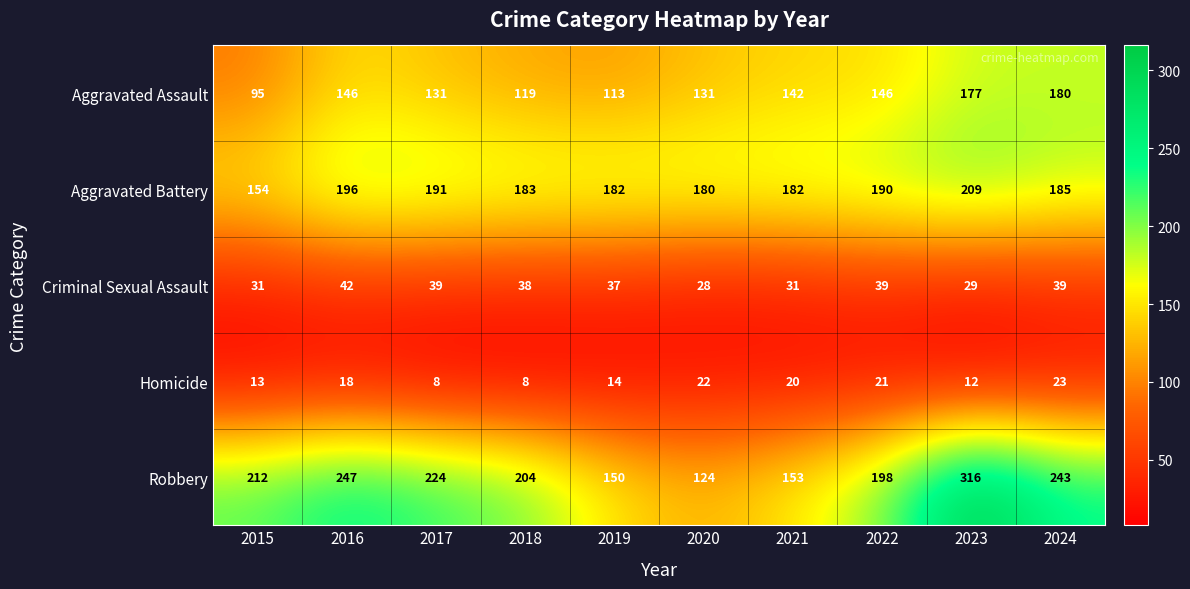

Is it true that Criminal Sexual Assault equals 26 at 2017?

False